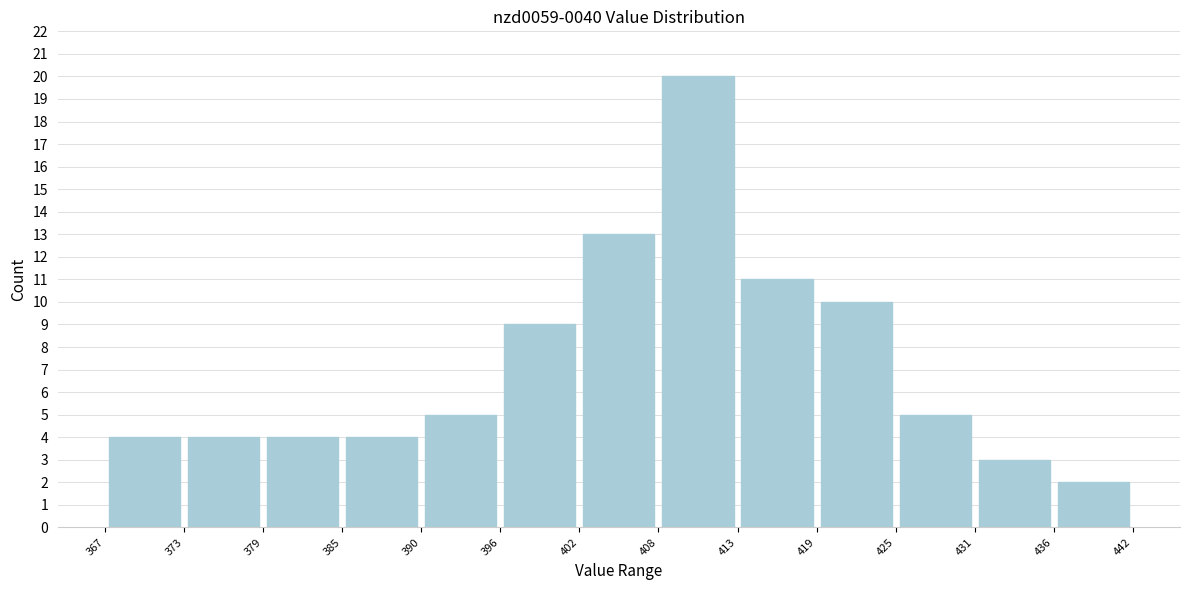

How tall is the bar that spans 425 to 431 on the x-axis? The values are not printed on the chart, so give them approximately, as read against the axis.

5